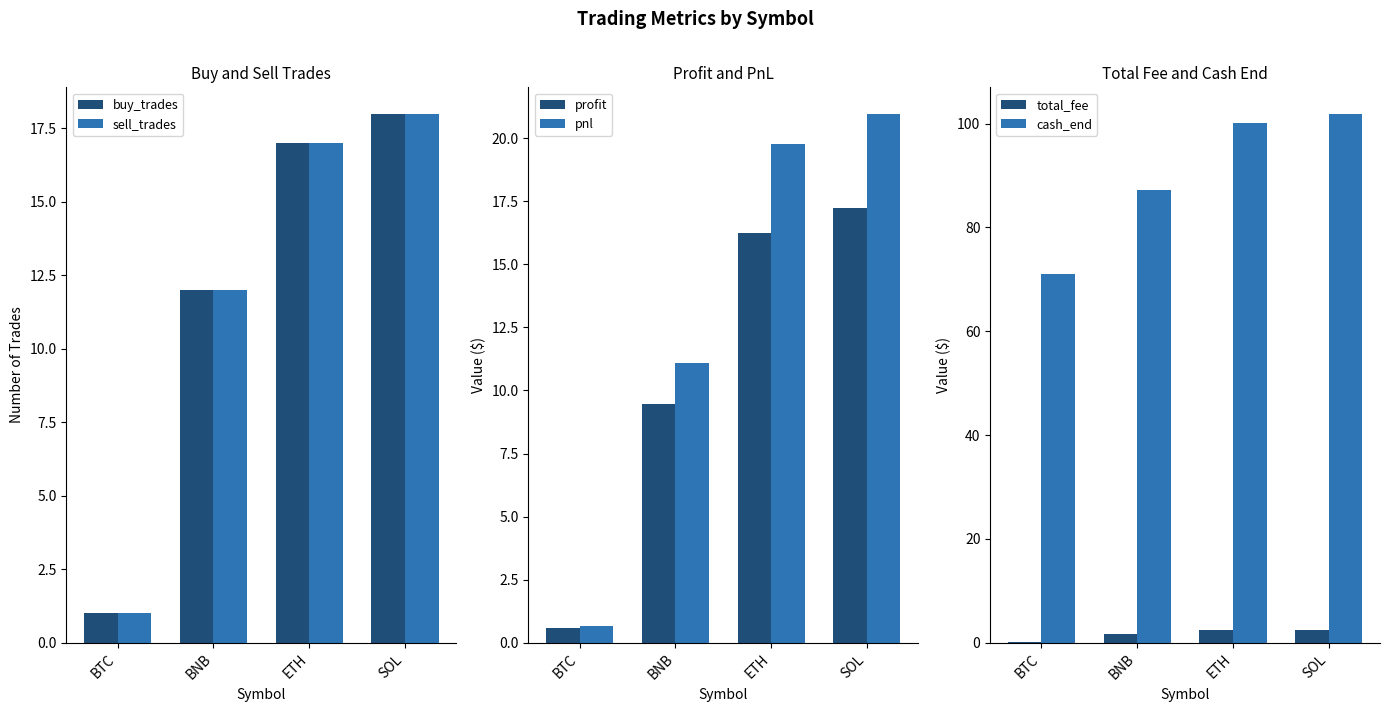

Rank the series by their maximum value, from highest to lowest.

cash_end, pnl, buy_trades, sell_trades, profit, total_fee